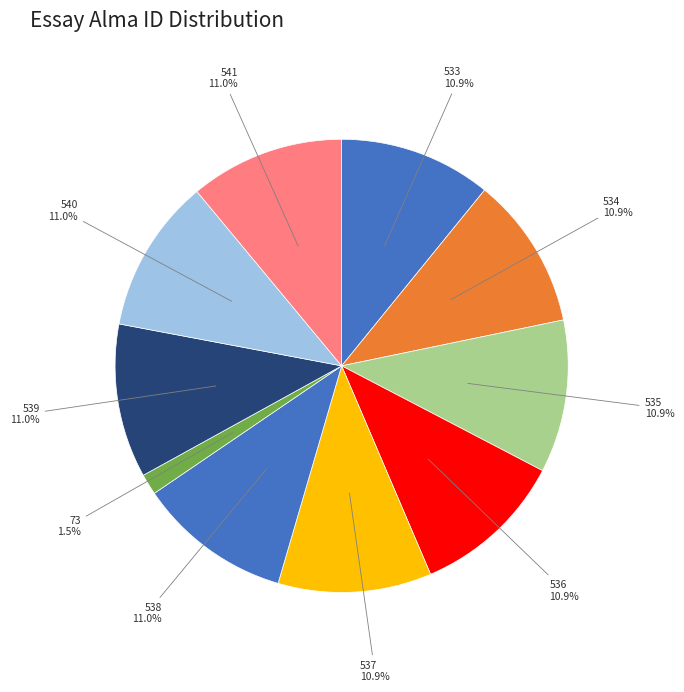

How many slices are in this pie chart?

10